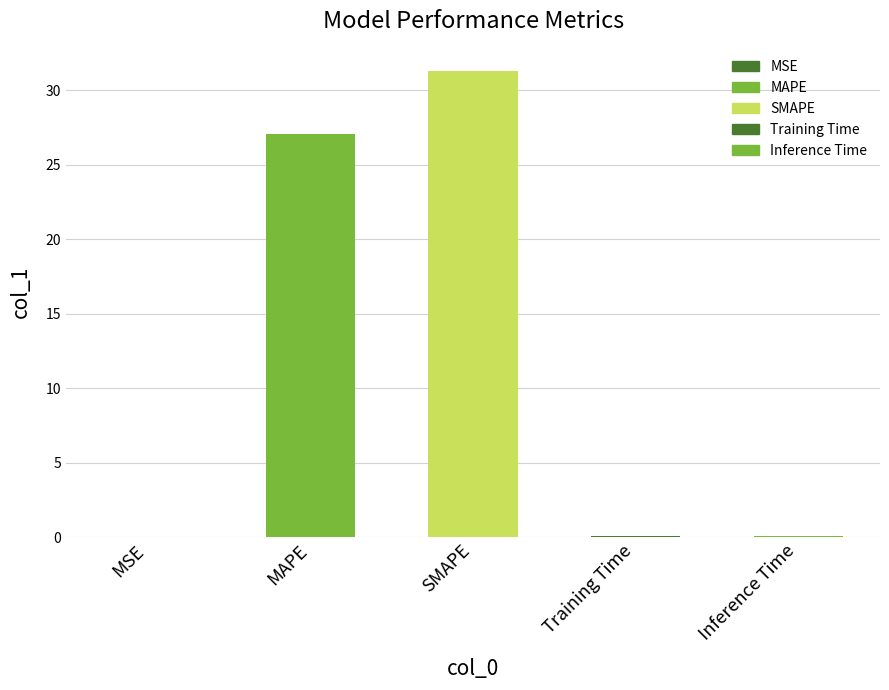

What is the difference between the maximum and minimum values?

31.3